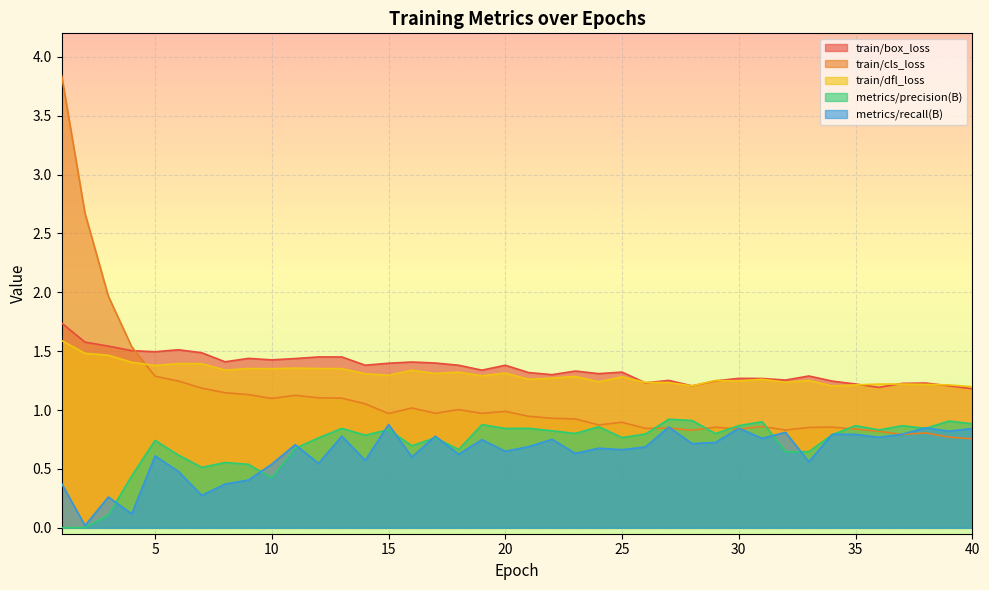

Between which two adjacent categories do train/box_loss and train/dfl_loss first intersect?

25 and 26